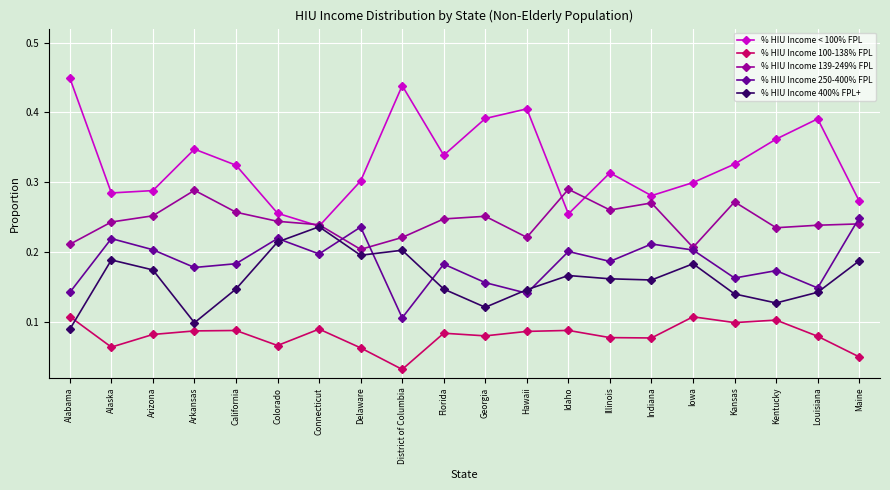

Which series has the largest total across all categories?

% HIU Income < 100% FPL